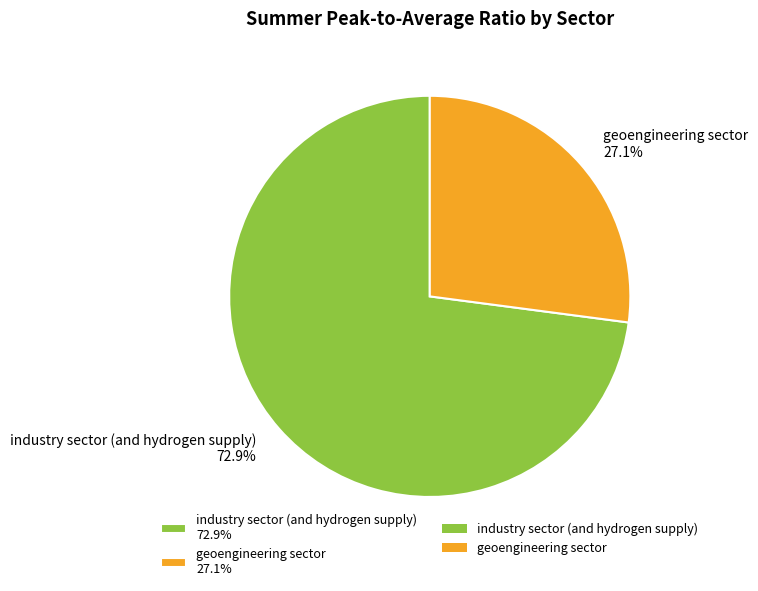

How many slices are in this pie chart?

2